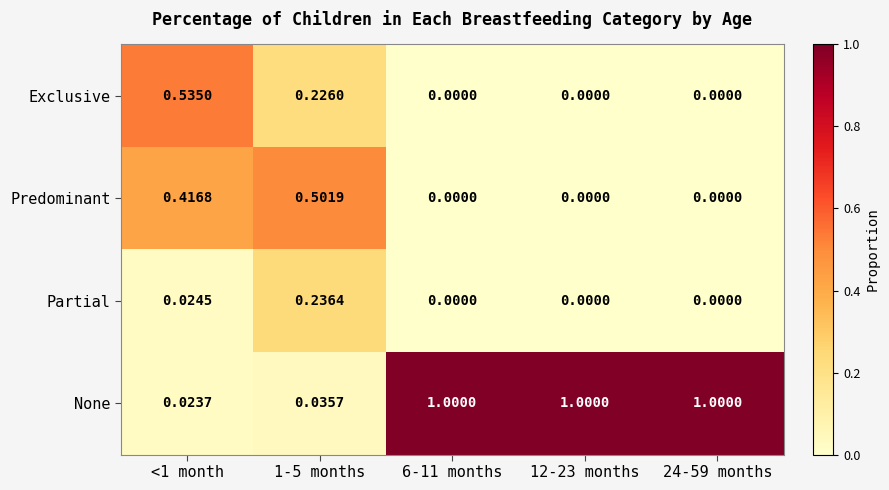

Which series has the widest spread of values?

None